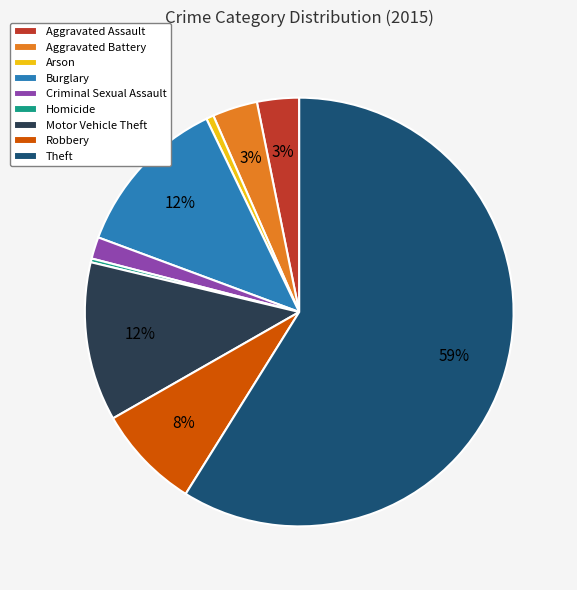

To the nearest percent, what is the difference between the Aggravated Battery and Homicide slice percentages?

3%